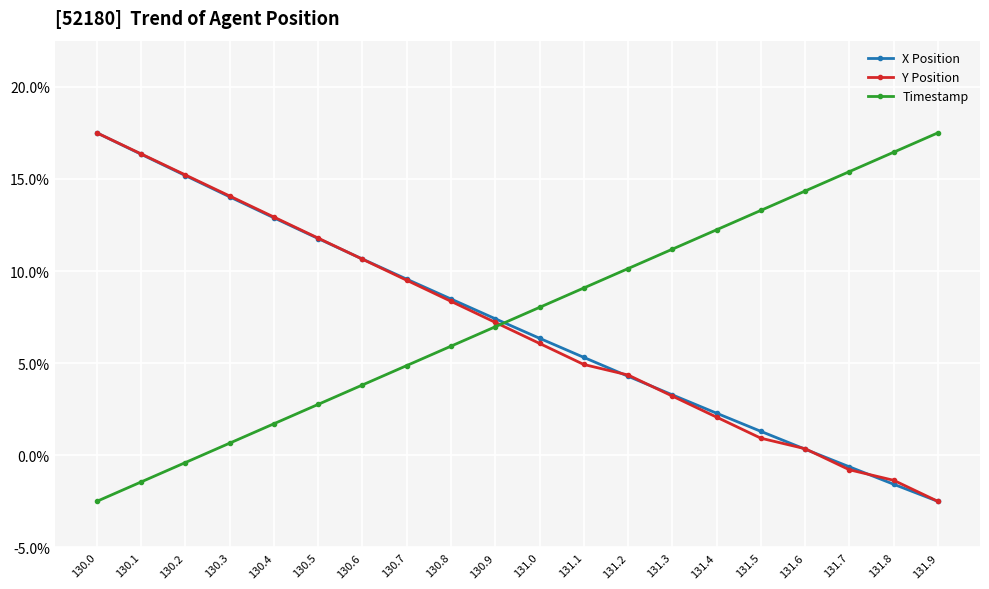

Which category has the highest value in the Timestamp series?

131.9